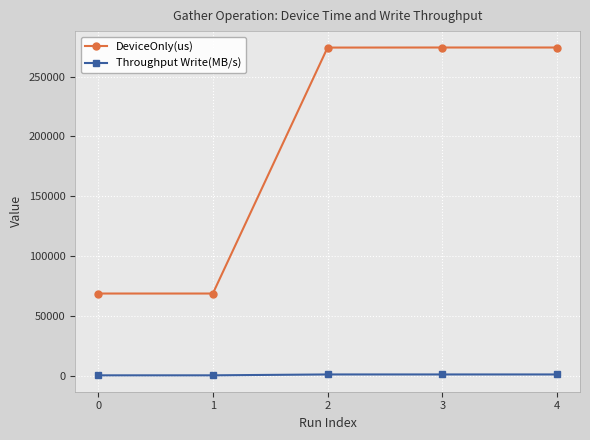

What is the average value of the Throughput Write(MB/s) series?

614.9